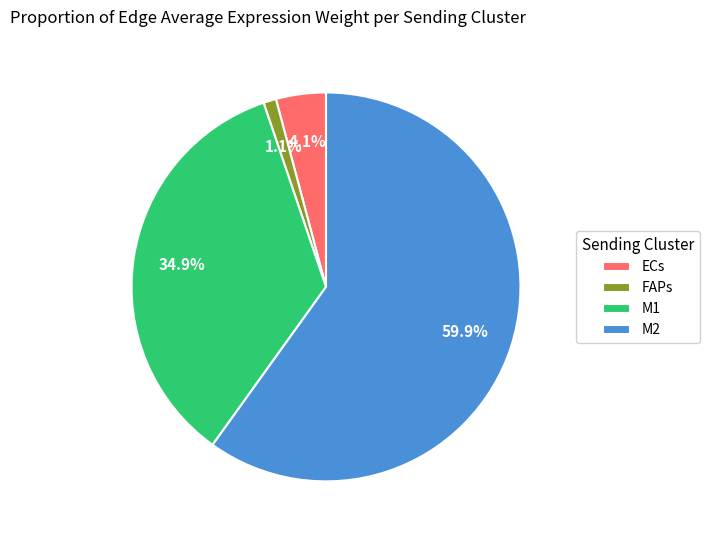

What is the total percentage of M1 and M2?

94.8%